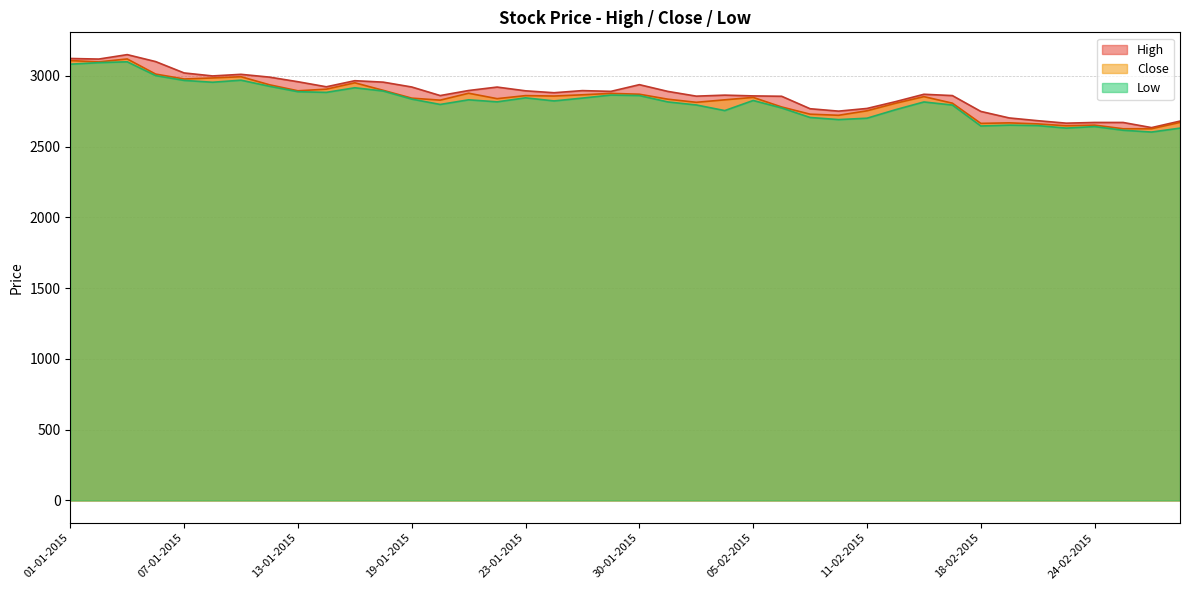

Reading right to left, what are all the values shown in this chart?

High: 2679.6	2633.7	2670.0	2670.0	2665.0	2682.5	2701.8	2748.0	2859.9	2869.1	2817.0	2769.0	2750.0	2767.0	2855.0	2857.6	2863.0	2855.8	2889.4	2937.0	2889.6	2895.0	2880.0	2893.5	2920.0	2895.8	2860.0	2920.6	2954.8	2965.0	2922.0	2957.8	2990.2	3010.0	2998.7	3019.8	3100.0	3149.2	3117.8	3121.9
Close: 2670.3	2625.7	2625.6	2651.2	2646.8	2659.8	2667.2	2663.4	2806.2	2852.5	2805.3	2752.4	2720.7	2728.5	2779.5	2847.1	2829.9	2812.3	2834.4	2869.6	2875.4	2865.4	2856.7	2859.7	2838.2	2876.5	2827.7	2841.8	2896.8	2950.2	2905.2	2893.7	2936.2	2993.2	2984.4	2977.1	3011.8	3118.7	3097.8	3107.3
Low: 2630.0	2602.2	2615.1	2641.0	2630.2	2648.0	2651.1	2645.1	2793.1	2814.8	2760.0	2700.0	2690.2	2705.2	2772.5	2825.2	2753.8	2793.6	2815.0	2860.1	2863.6	2842.2	2822.1	2844.0	2815.6	2830.0	2797.2	2835.0	2892.0	2915.1	2882.6	2887.2	2925.7	2968.6	2954.1	2967.1	3001.1	3098.6	3092.6	3081.6